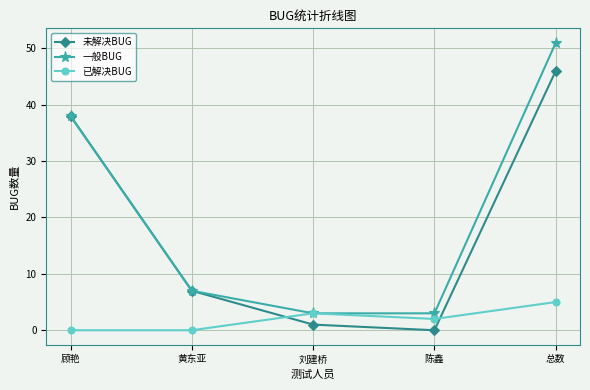

True or false: 一般BUG has a value of 66 at 顾艳.

False